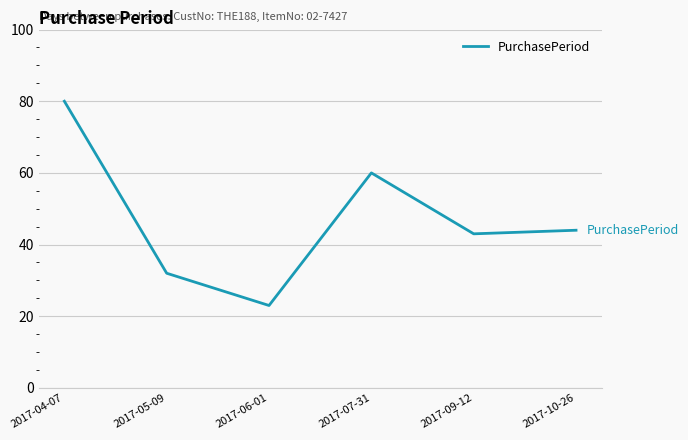

Which category has the highest value across all series?

2017-04-07